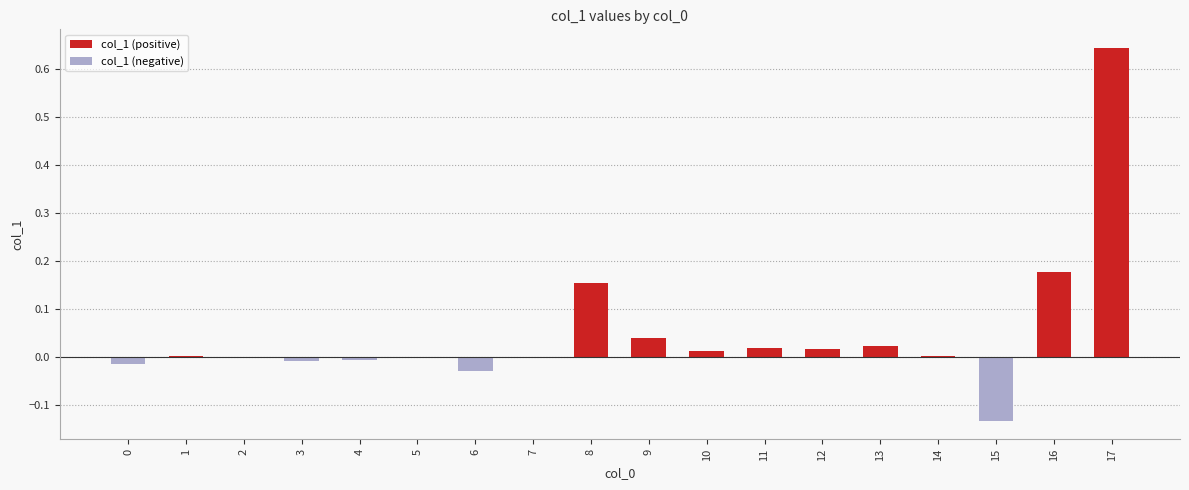

At which category is the sum across all series the highest?

17